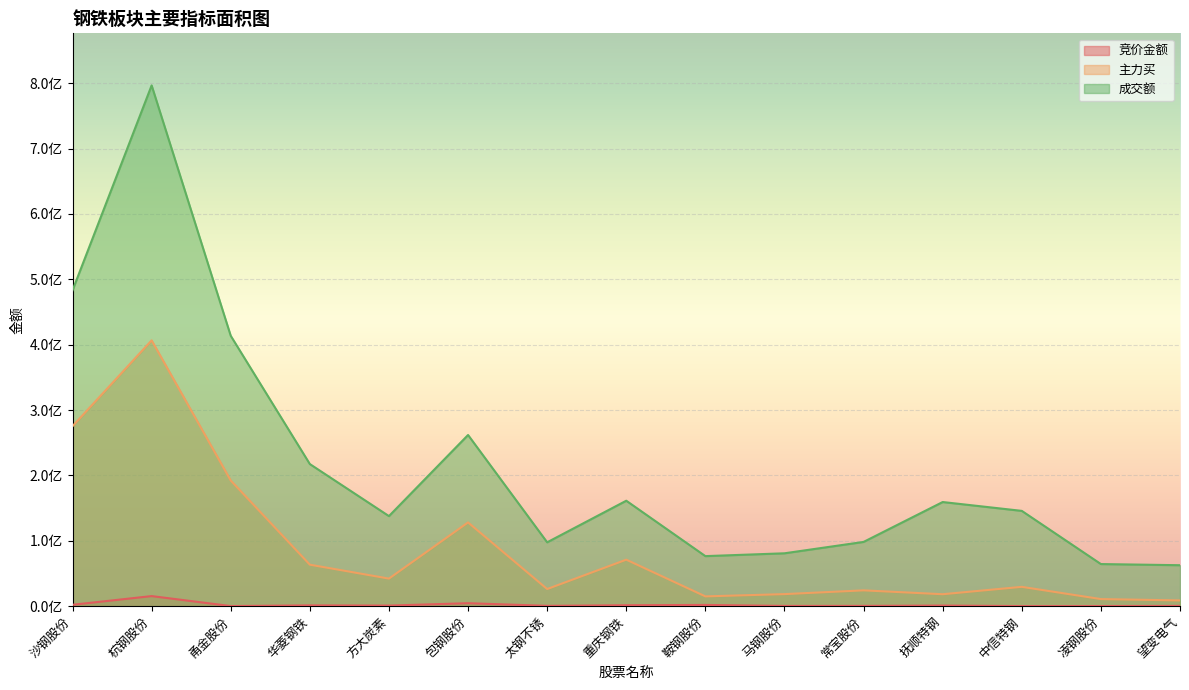

Is the value of 竞价金额 at 沙钢股份 greater than the value of 成交额 at 鞍钢股份?

No